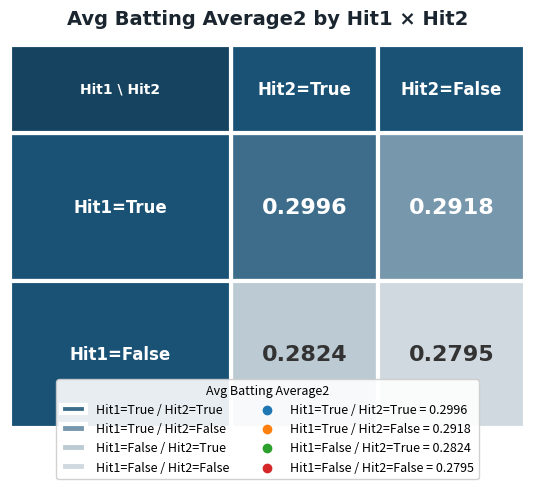

Is it true that the value at False_False is 0.4?

False